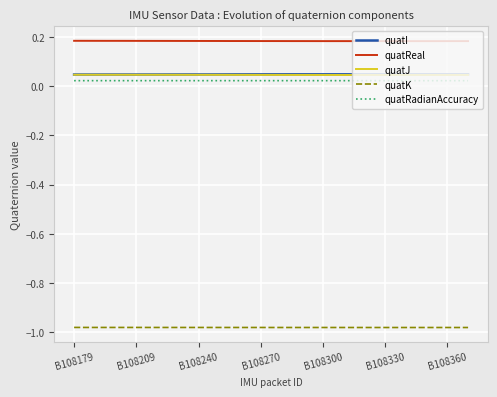

Which series has the largest total across all categories?

quatReal